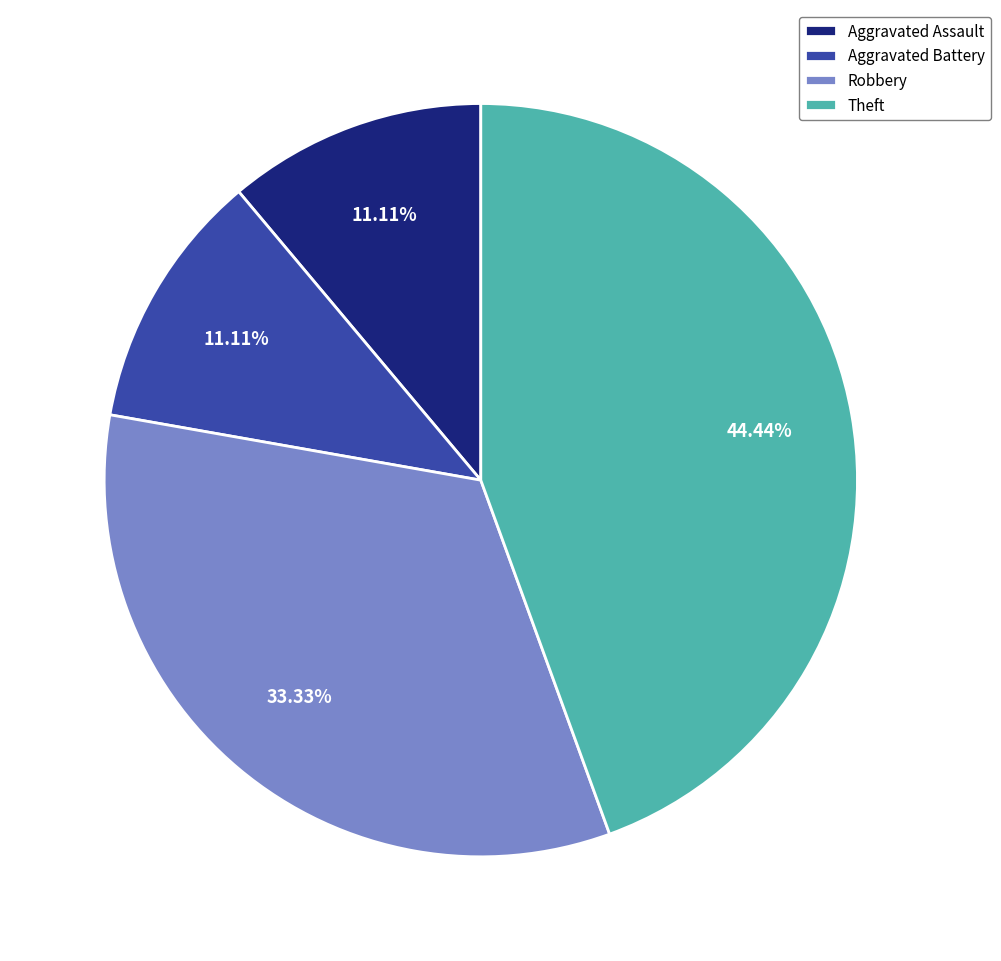

Is there any slice that represents more than half of the pie?

No